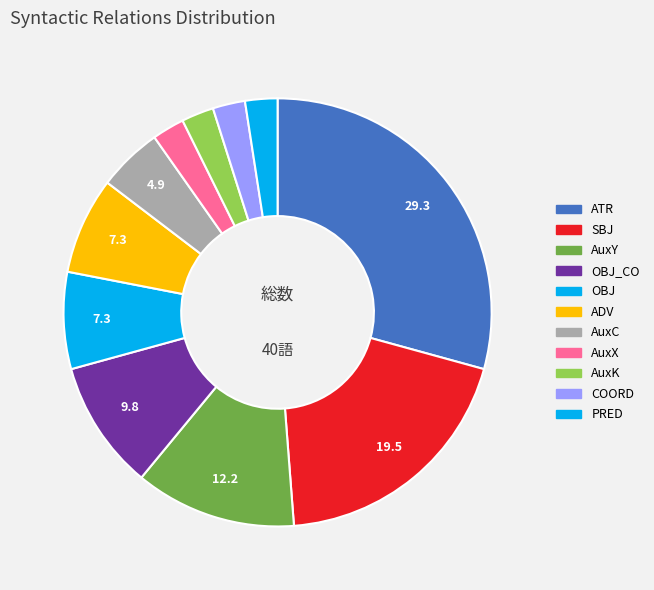

Approximately how many times larger is the value at OBJ compared to AuxY?

0.6